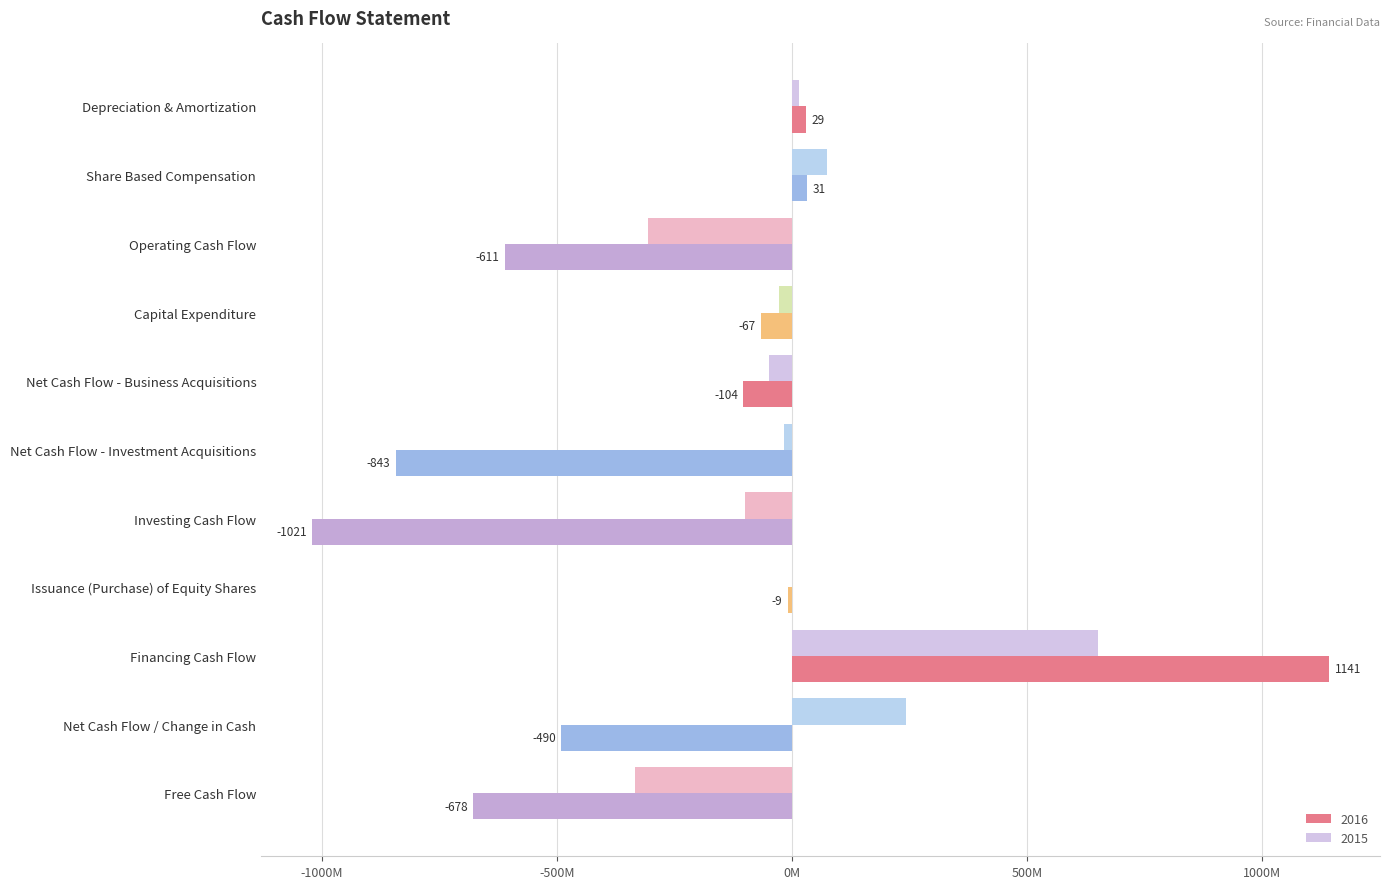

What are all the series names shown in the legend?

2016, 2015